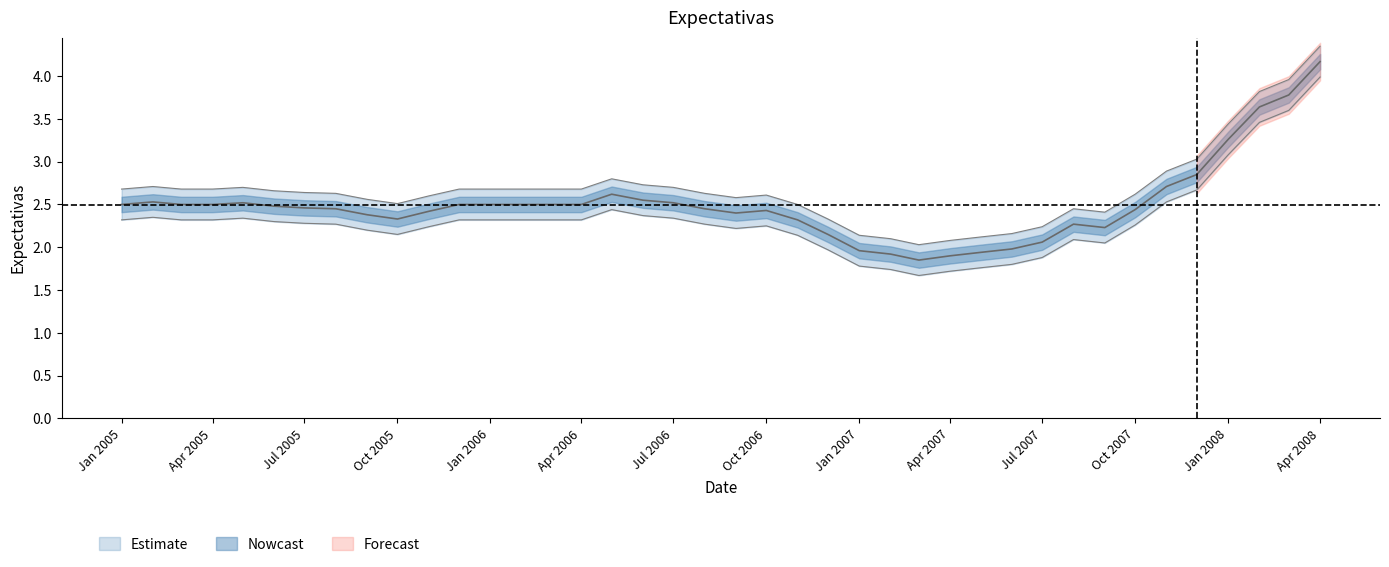

At which category does the data reach its first local peak?

Apr 2005